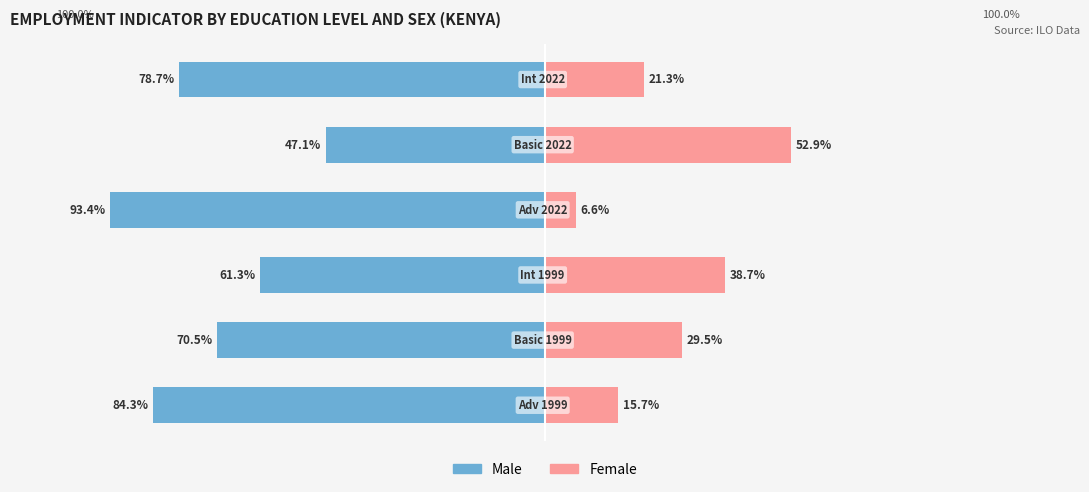

Reading left to right, what are all the values shown in this chart?

Male: 0=-84.3	1=-70.5	2=-61.3	3=-93.4	4=-47.1	5=-78.7
Female: 0=15.7	1=29.5	2=38.7	3=6.6	4=52.9	5=21.3